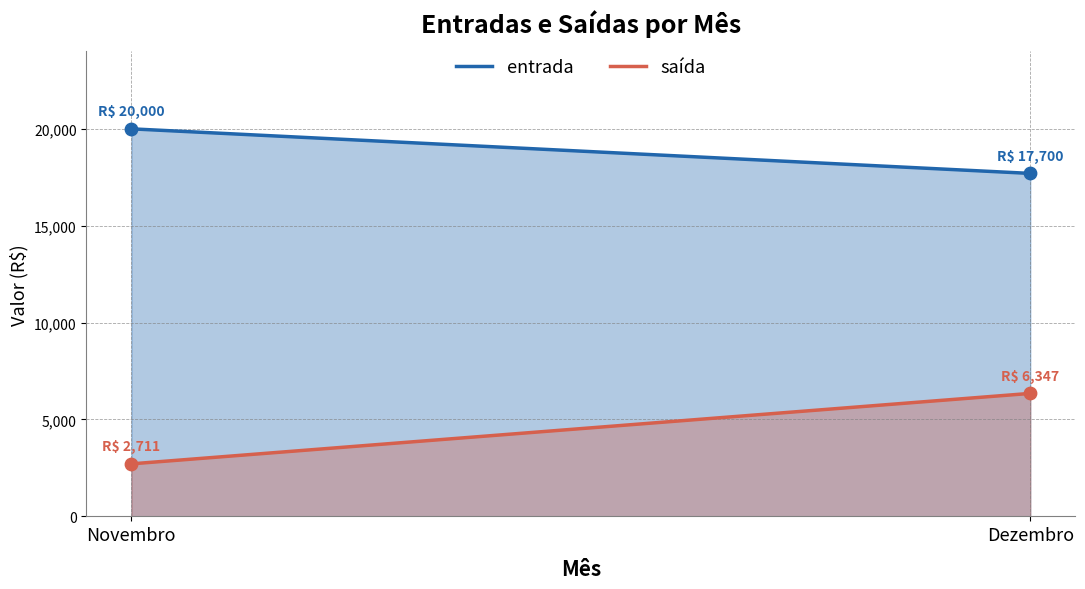

At how many categories does at least one series exceed 5393?

2